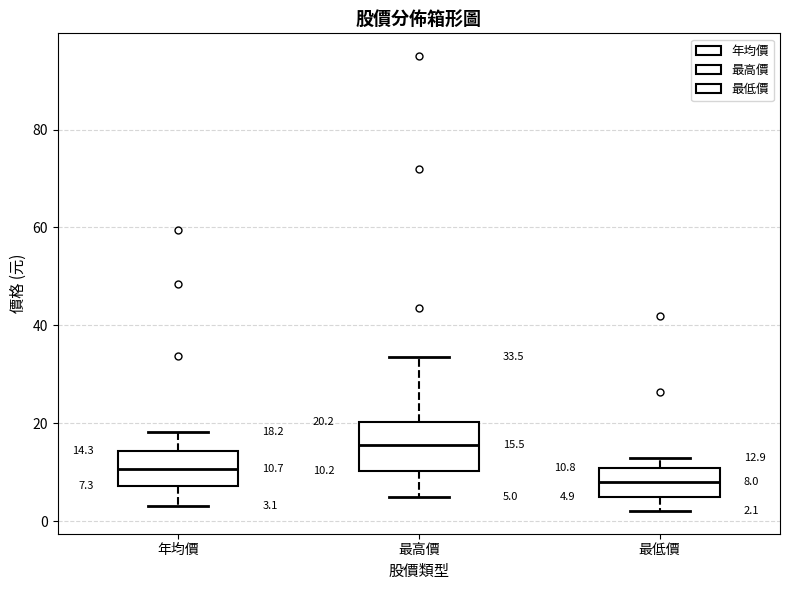

Which box's median line is the lowest?

最低價